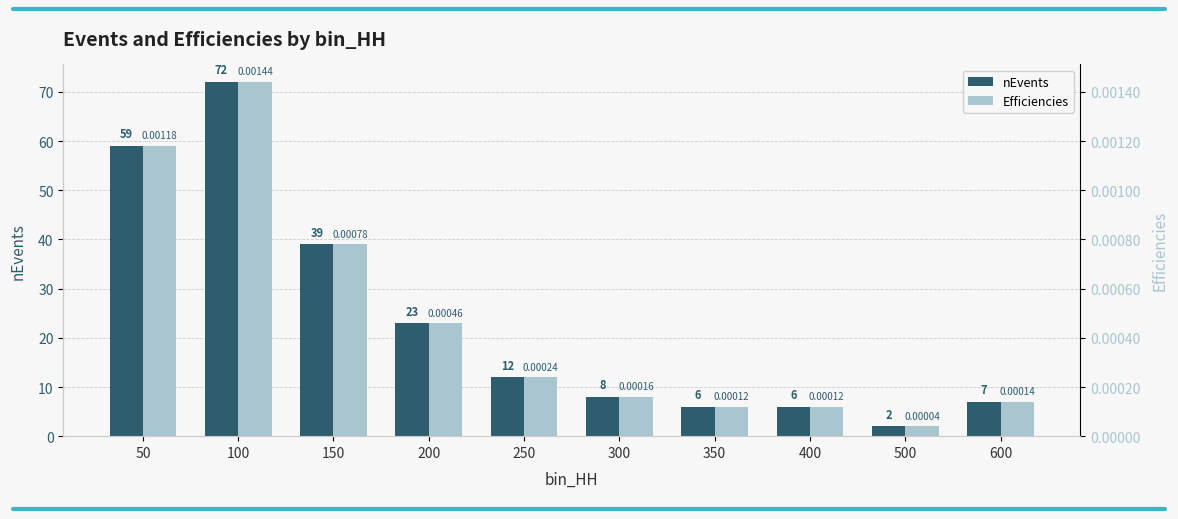

List the series in order of their peak value, highest first.

nEvents, Efficiencies